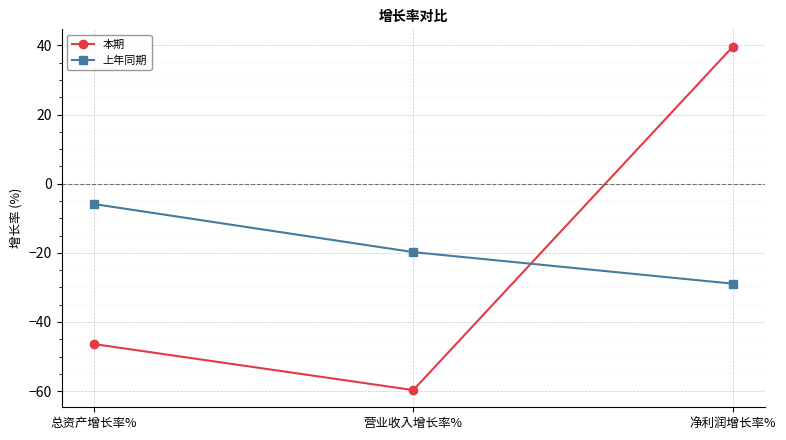

The 本期 series shows -59.7 at 营业收入增长率%. True or false?

True